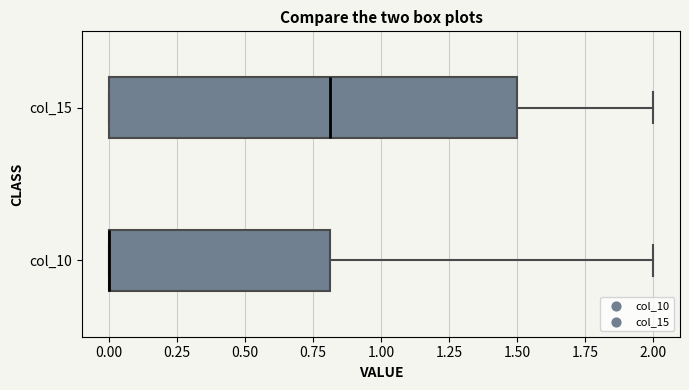

Reading bottom to top, read every box against the x-axis: the position of its median line, the range the box covers, and the ends of its whiskers. The values are not printed on the chart, so give them approximately, as read against the axis.

col_10: median 0.0 (drawn on the box's left edge), box 0.0 to 0.8, whiskers 0.0 to 2.0
col_15: median 0.8, box 0.0 to 1.5, whiskers 0.0 to 2.0